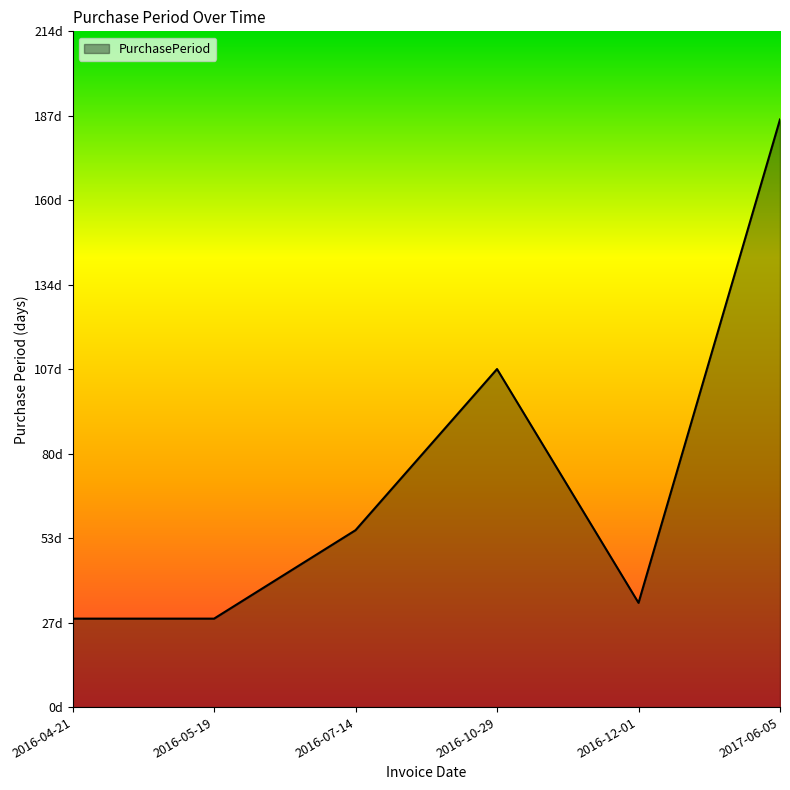

List the labels in order of value, largest first.

2017-06-05, 2016-10-29, 2016-07-14, 2016-12-01, 2016-04-21, 2016-05-19